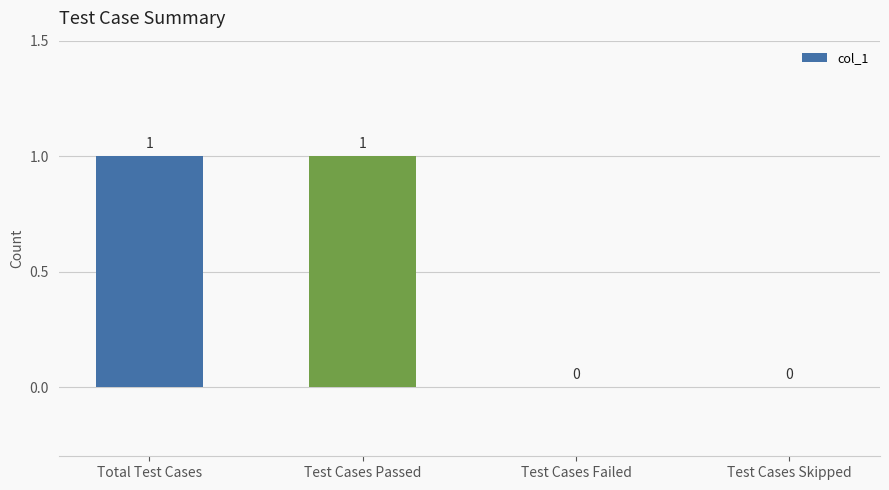

What is the greatest value displayed?

1